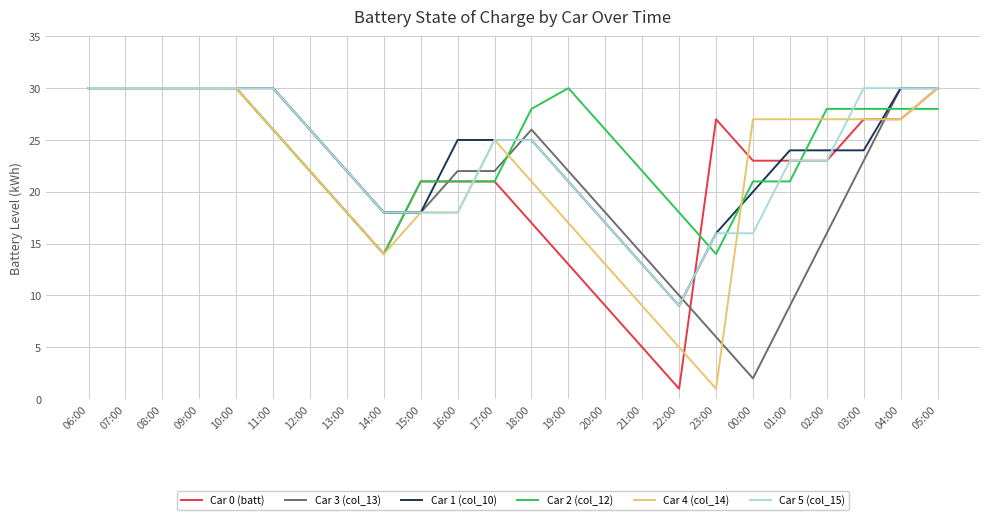

What position from the left is 15:00?

10